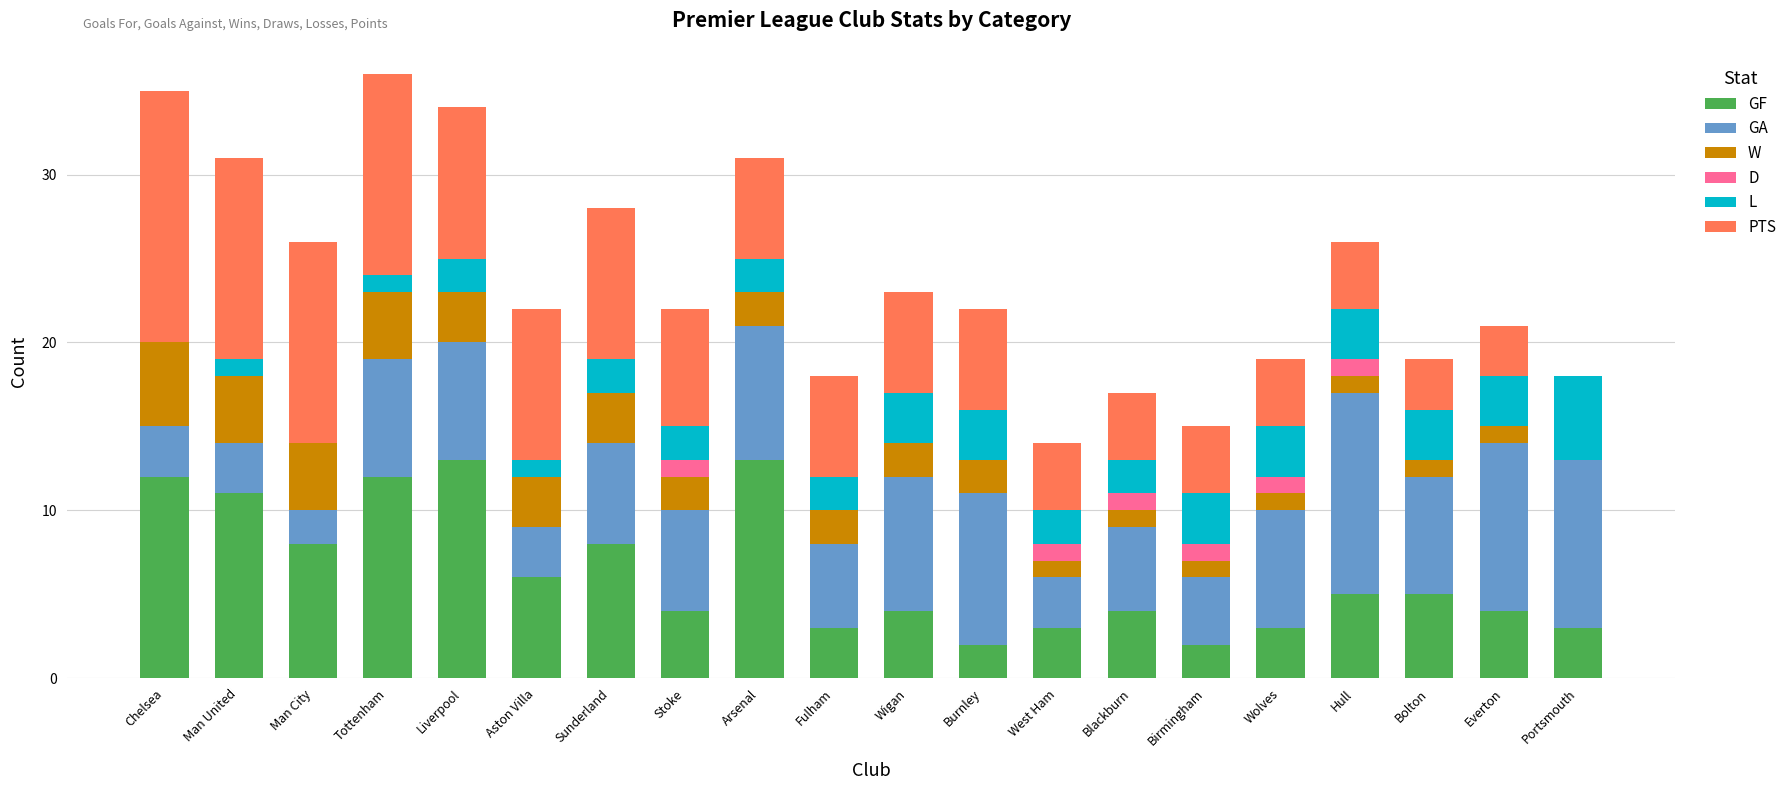

What are all the series names shown in the legend?

GF, GA, W, D, L, PTS